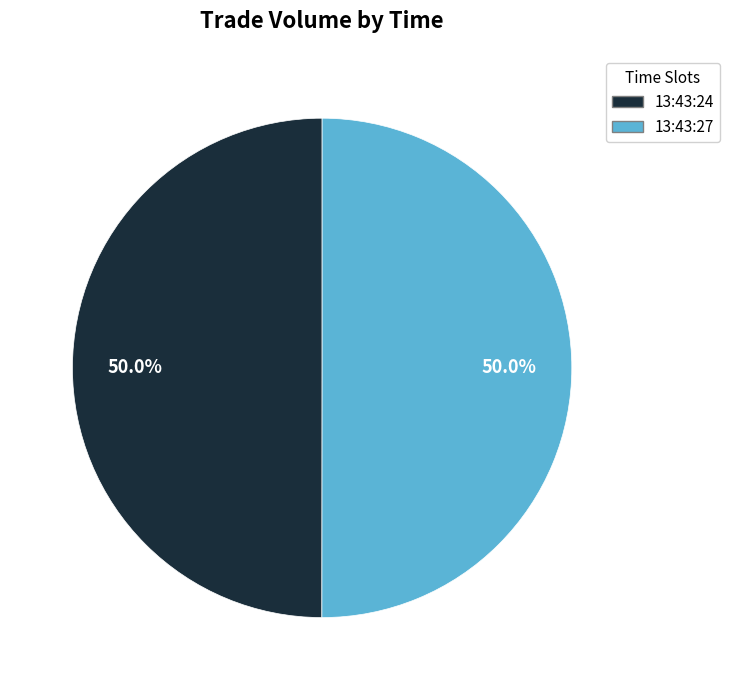

Combined, do 13:43:27 and 13:43:24 account for over 50%?

Yes